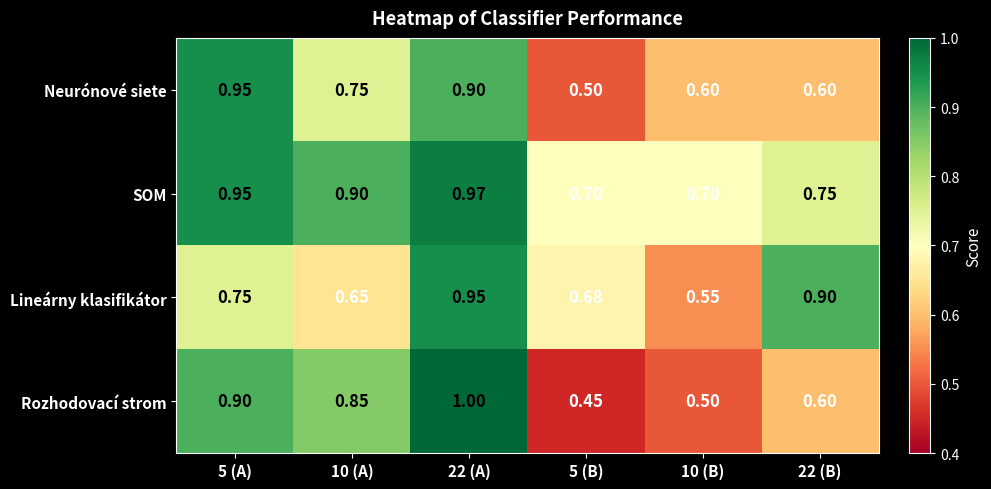

Which series has the largest range (max minus min)?

Rozhodovací strom